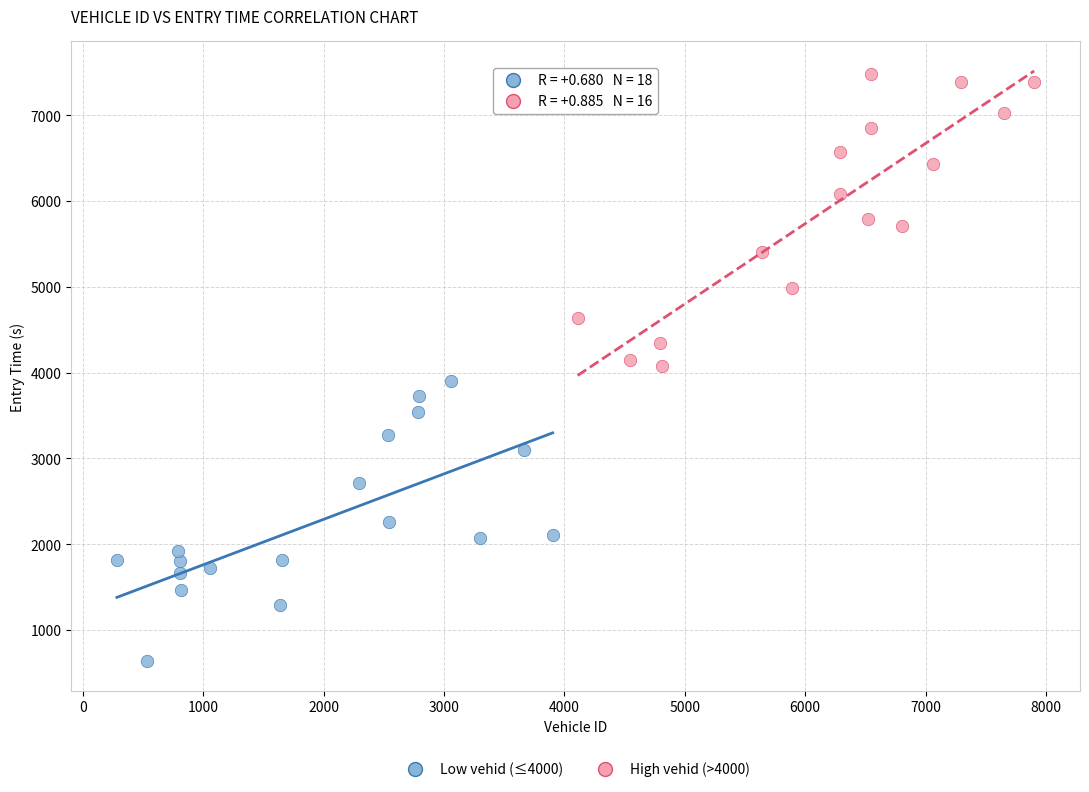

Which series reaches the maximum Y coordinate?

High vehid (>4000)